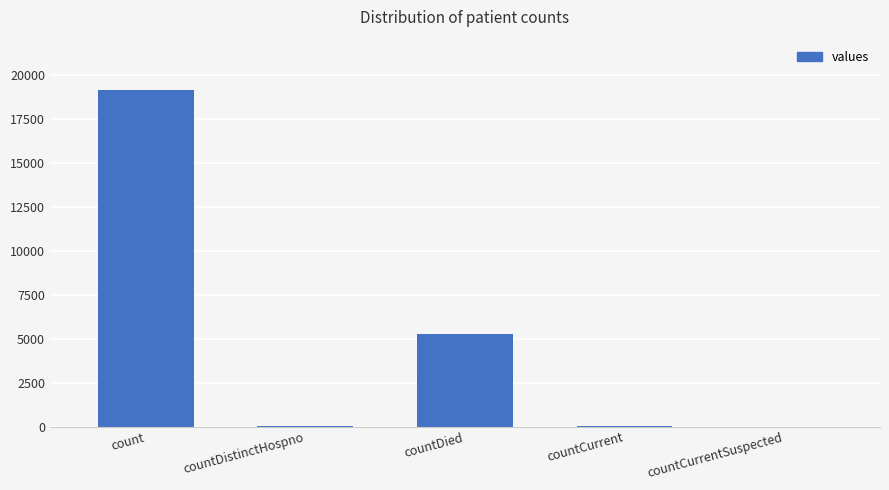

Is it true that the value at countDied is 2977?

False